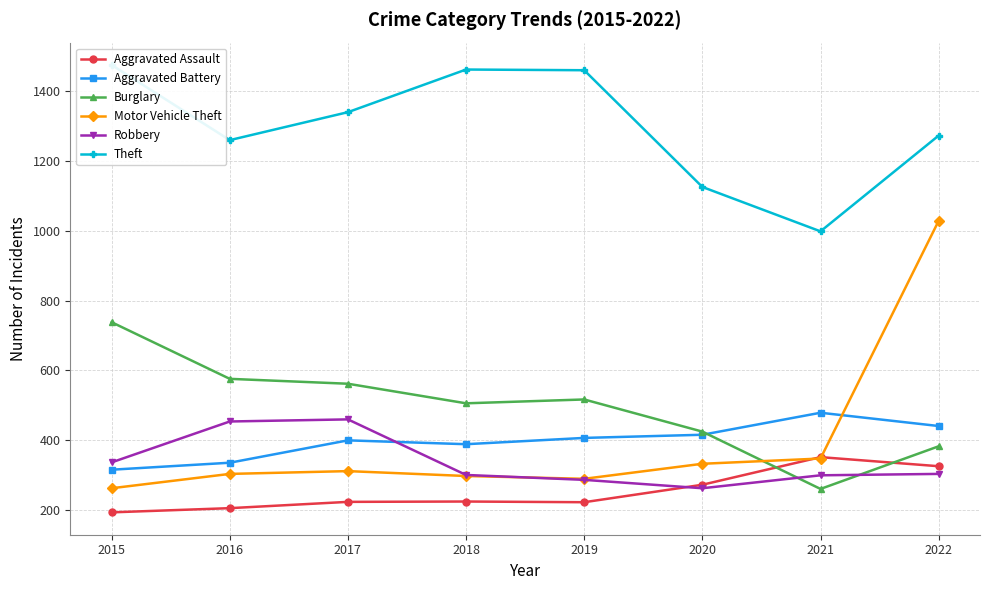

Is this an area chart (filled region under the line)?

No